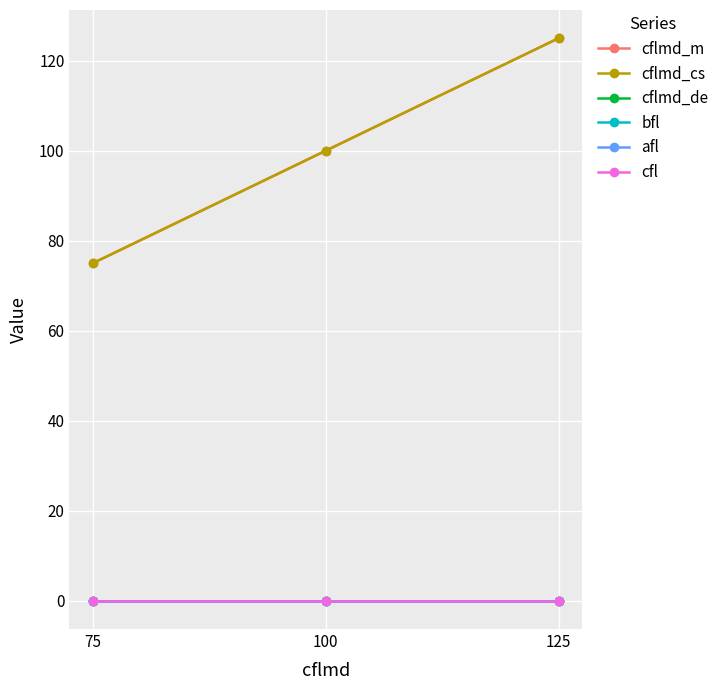

How many lines are shown in the chart?

6